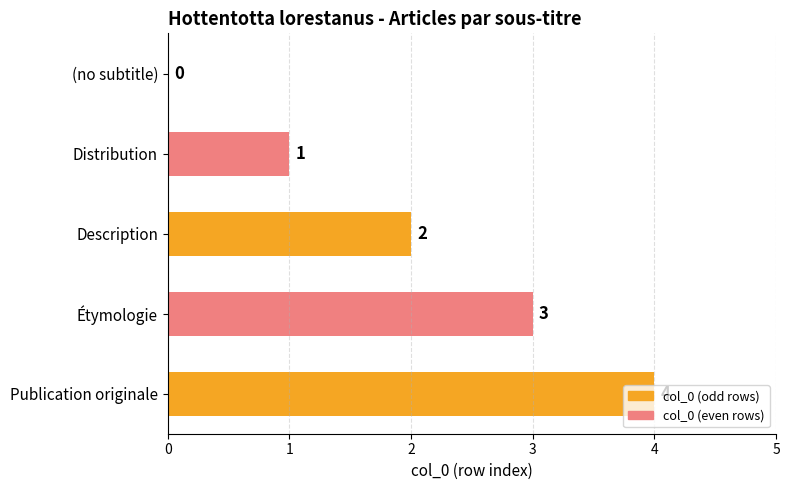

What is the approximate value at Étymologie?

3